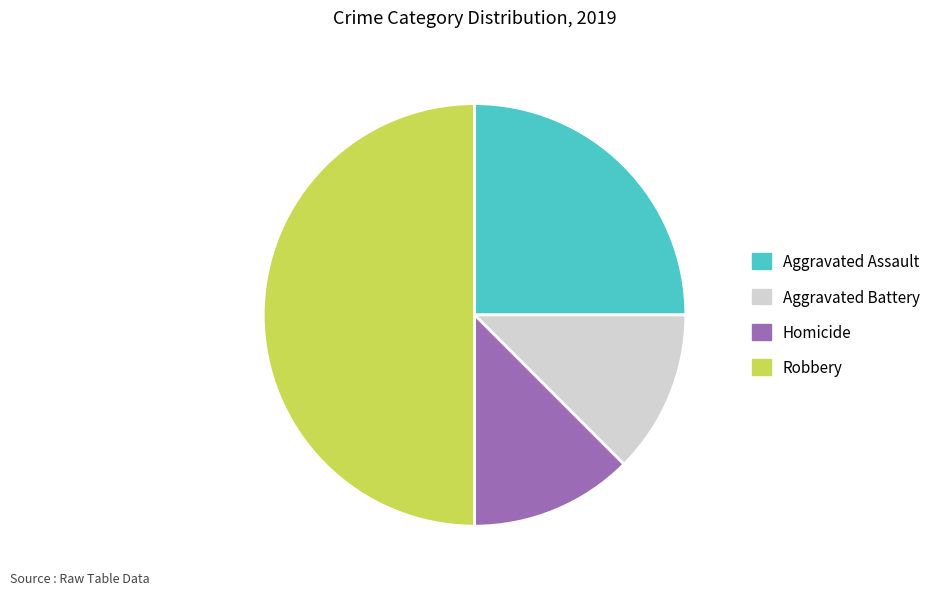

Is Homicide the majority of the pie?

No